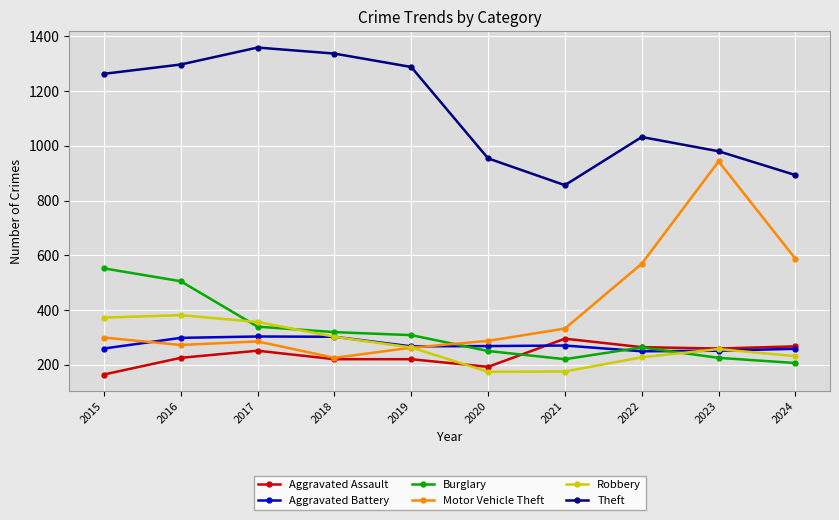

The value of Burglary at 2015 is 223. True or false?

False